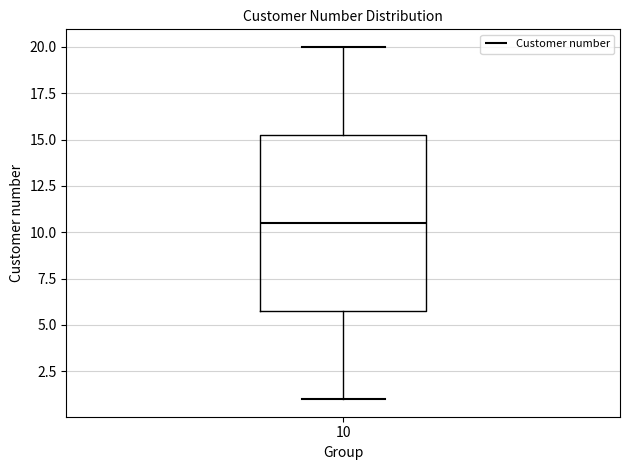

Transcribe this box plot: give where the median line is, the range the box spans, and where the two whiskers end, as read against the y-axis. The values are not printed on the chart, so give them approximately, as read against the axis.

median 10.5, box 6.0 to 15.5, whiskers 1.0 to 20.0